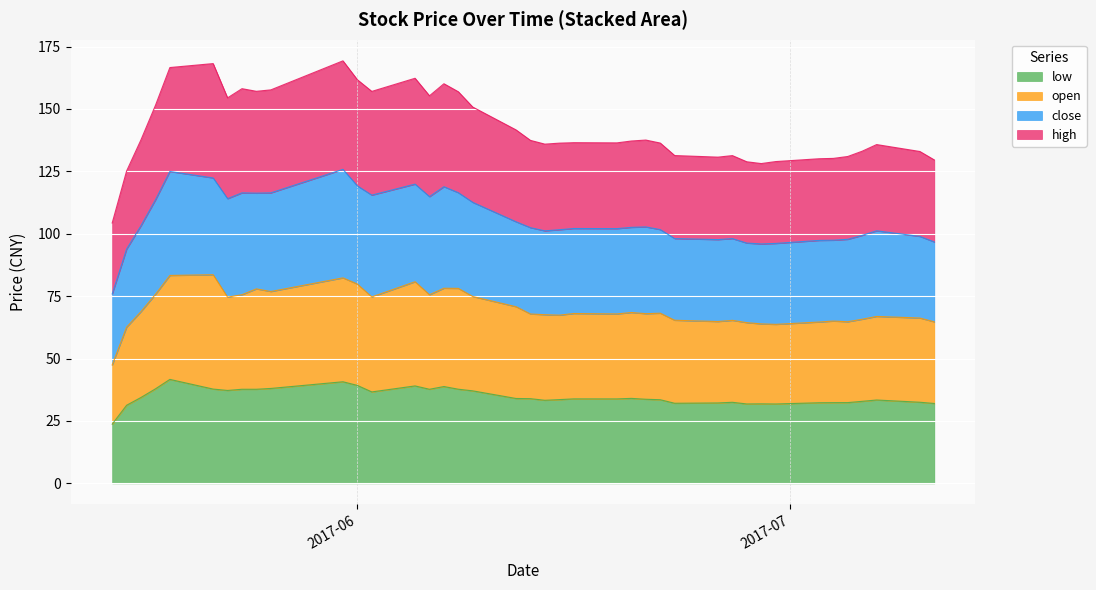

True or false: open and low cross at least once.

False